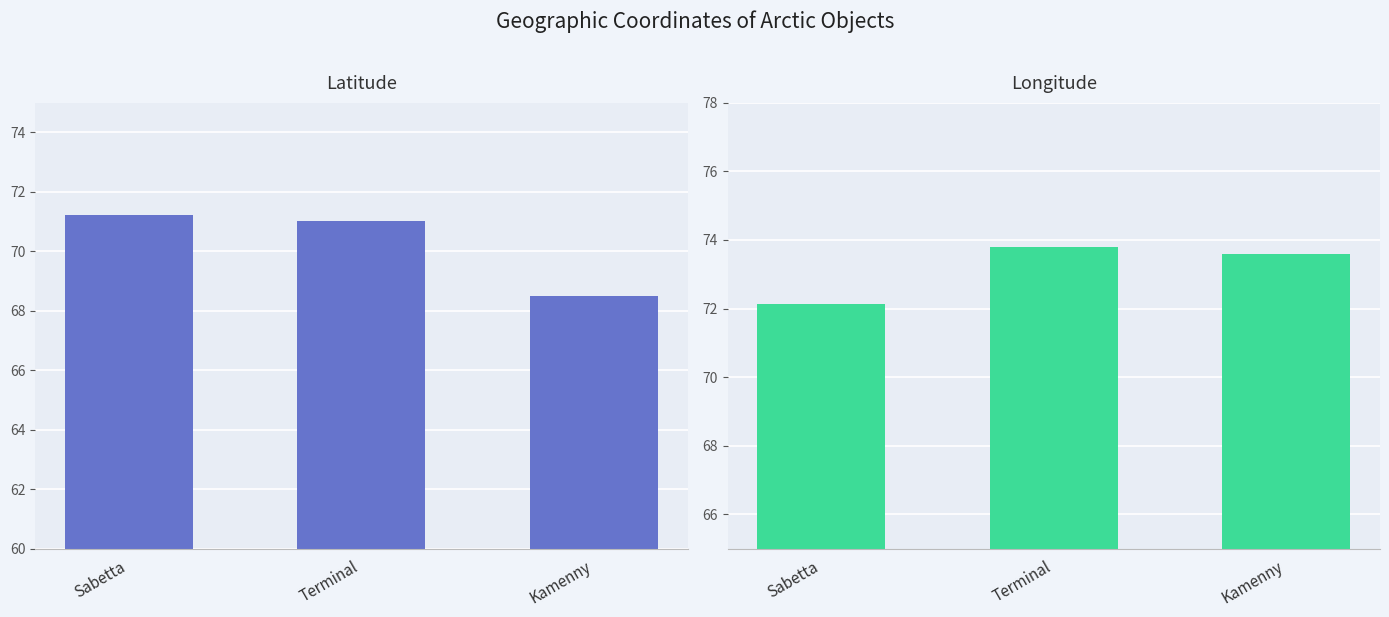

What is the lowest value of the Lat series?

68.5